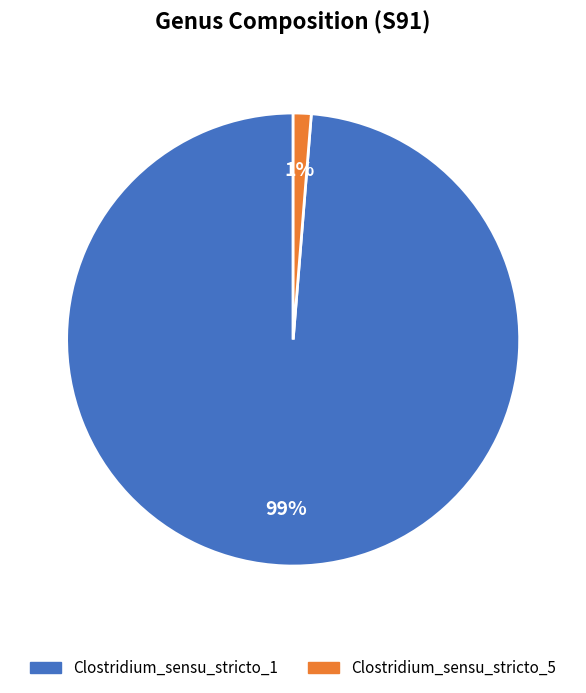

How many segments does this pie chart have?

2